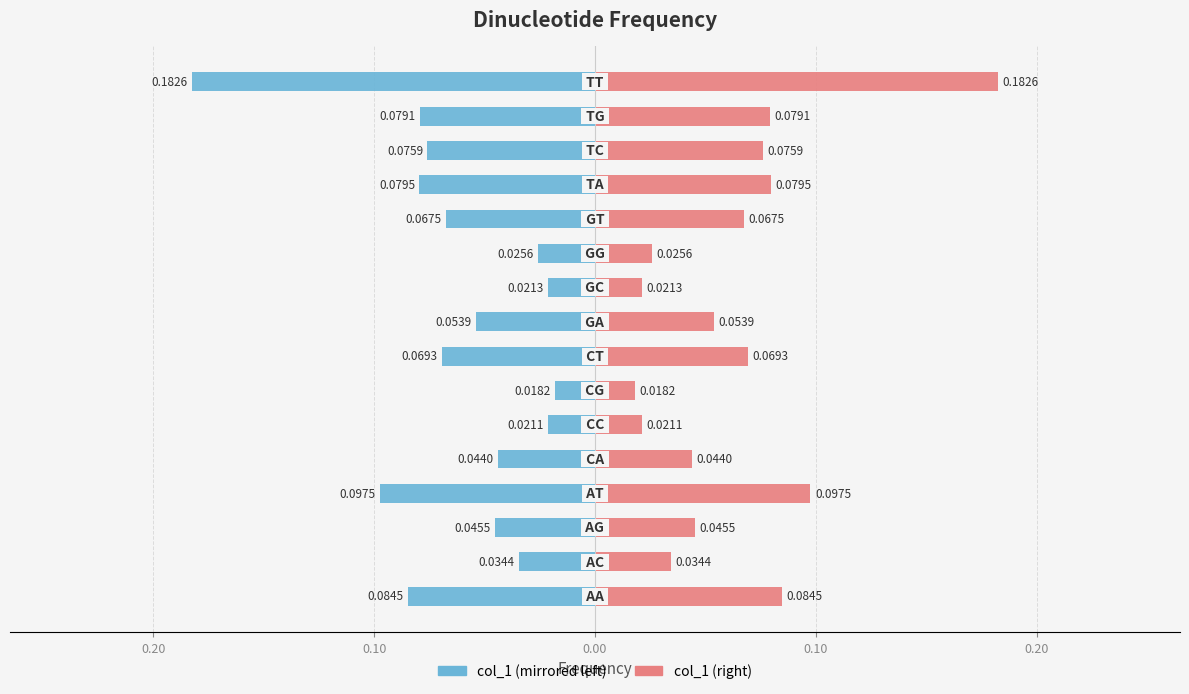

Which series has the largest total across all categories?

col_1 (right)